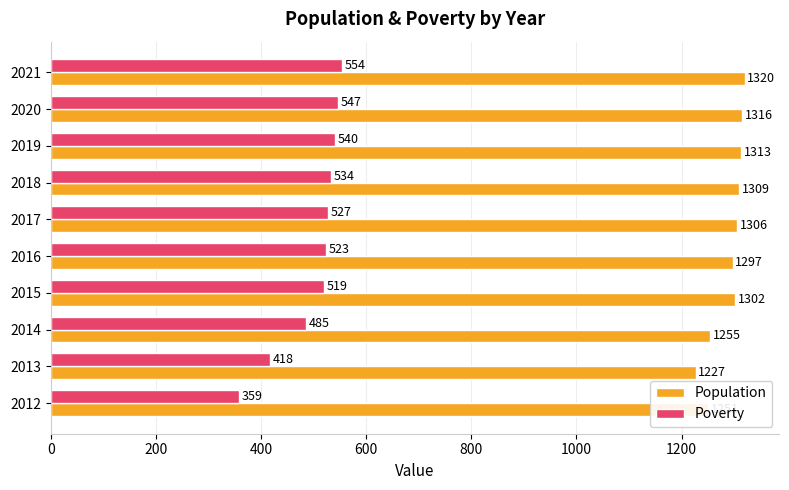

Which series has the largest total across all categories?

Population